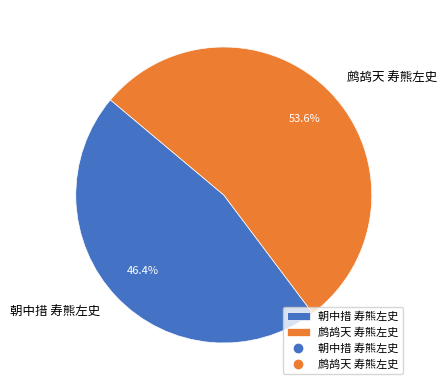

Is it true that 朝中措 寿熊左史 is 55% of the pie?

False